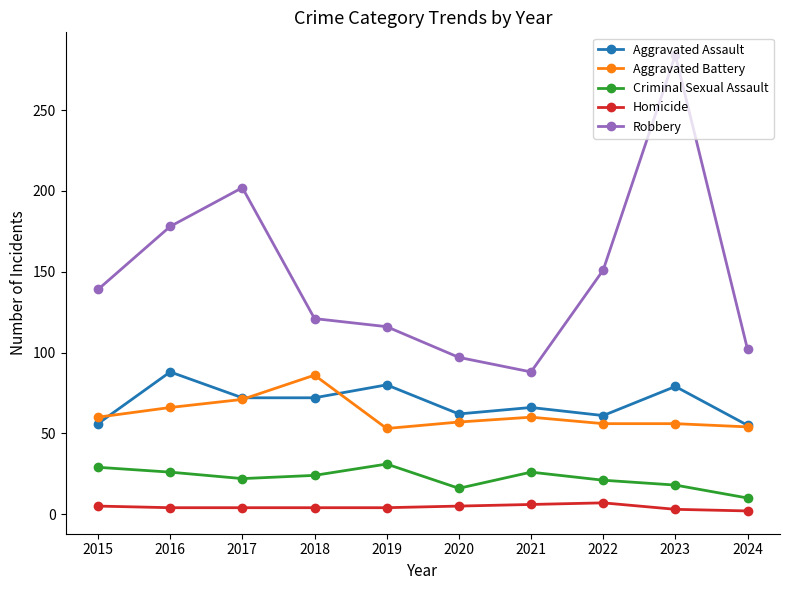

At which label does Aggravated Assault first exceed 72?

2016